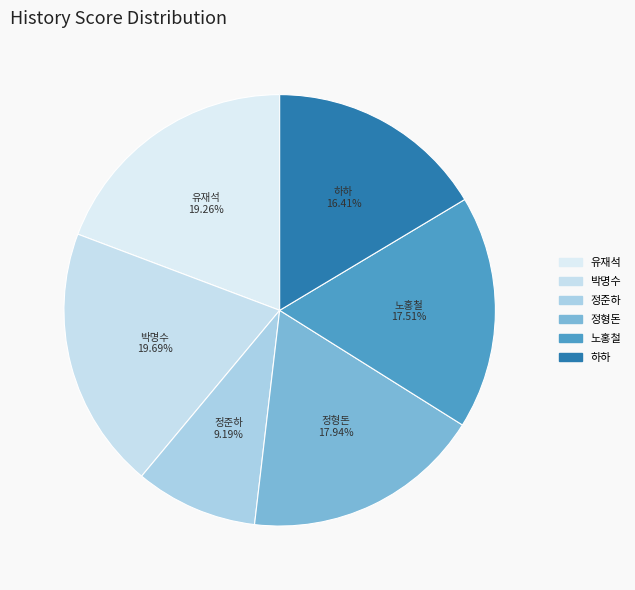

Which slice is the smallest?

정준하